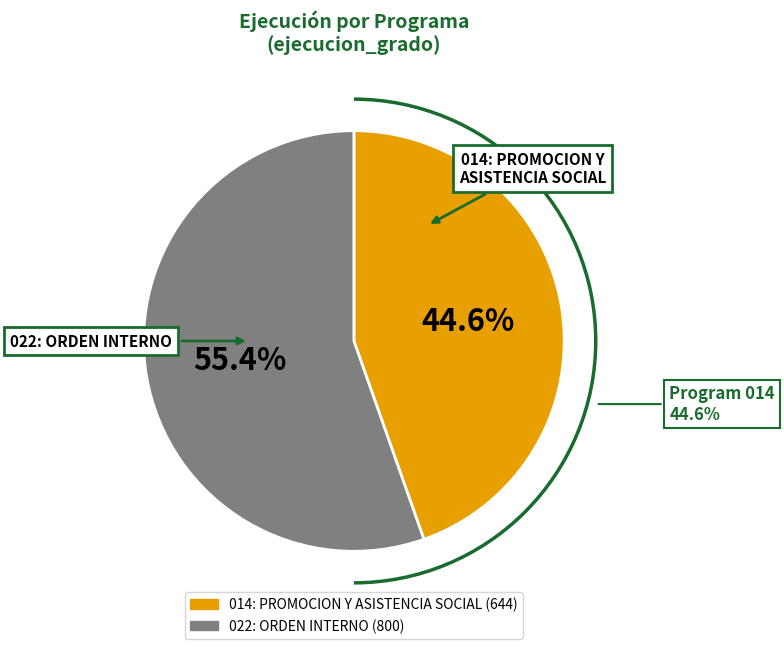

Does any single category account for the majority?

Yes